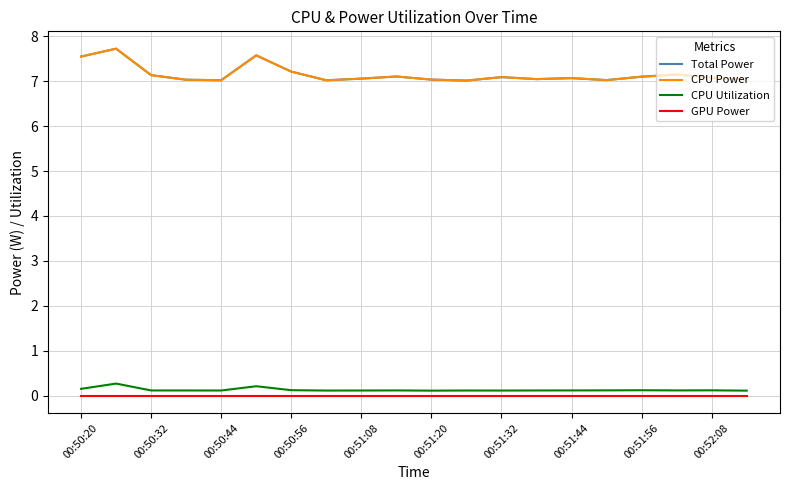

Does the chart display data point markers on the line(s)?

No